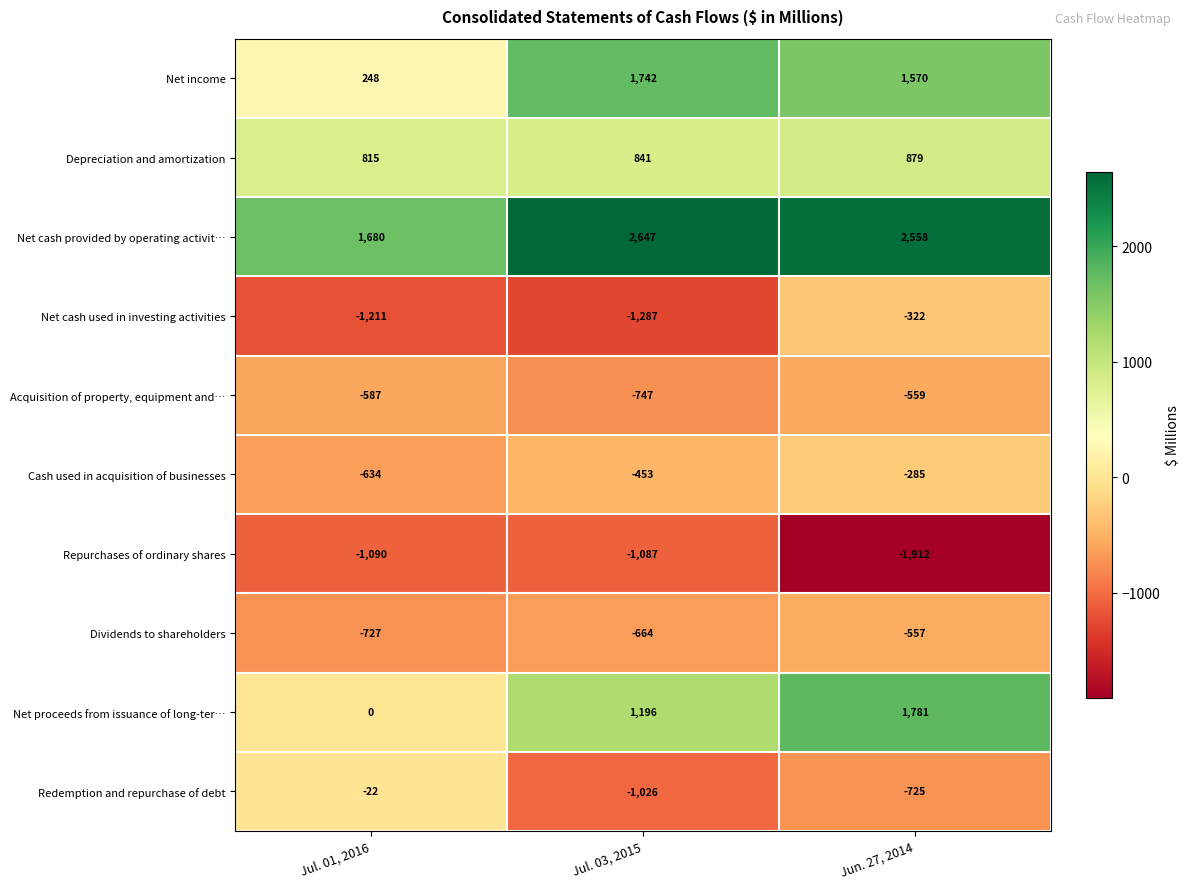

Rank the series by their maximum value, from lowest to highest.

Repurchases of ordinary shares, Acquisition of property, equipment and…, Dividends to shareholders, Net cash used in investing activities, Cash used in acquisition of businesses, Redemption and repurchase of debt, Depreciation and amortization, Net income, Net proceeds from issuance of long-ter…, Net cash provided by operating activit…